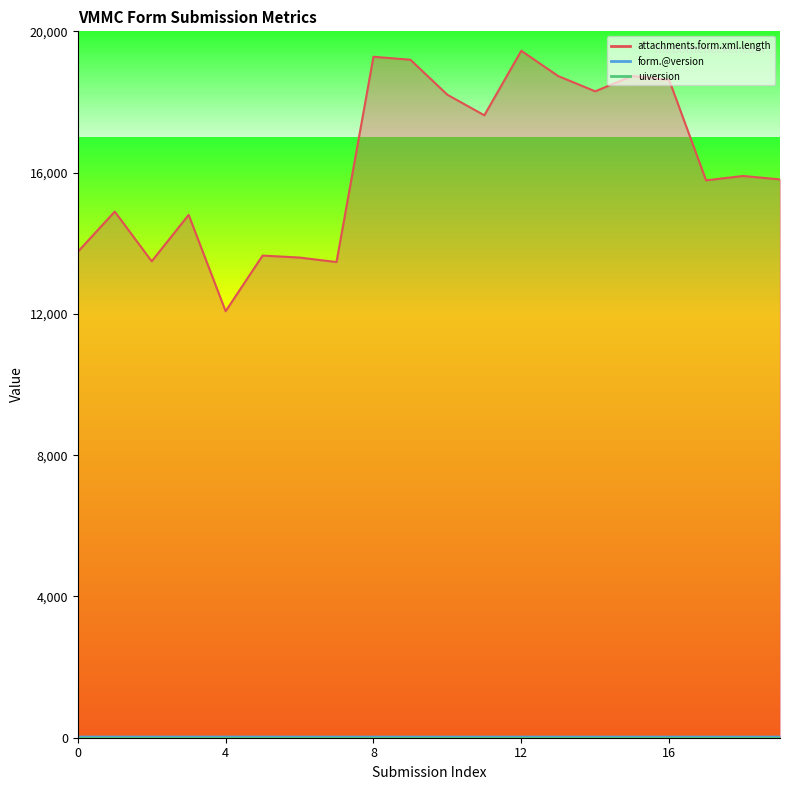

How many lines are shown in the chart?

3